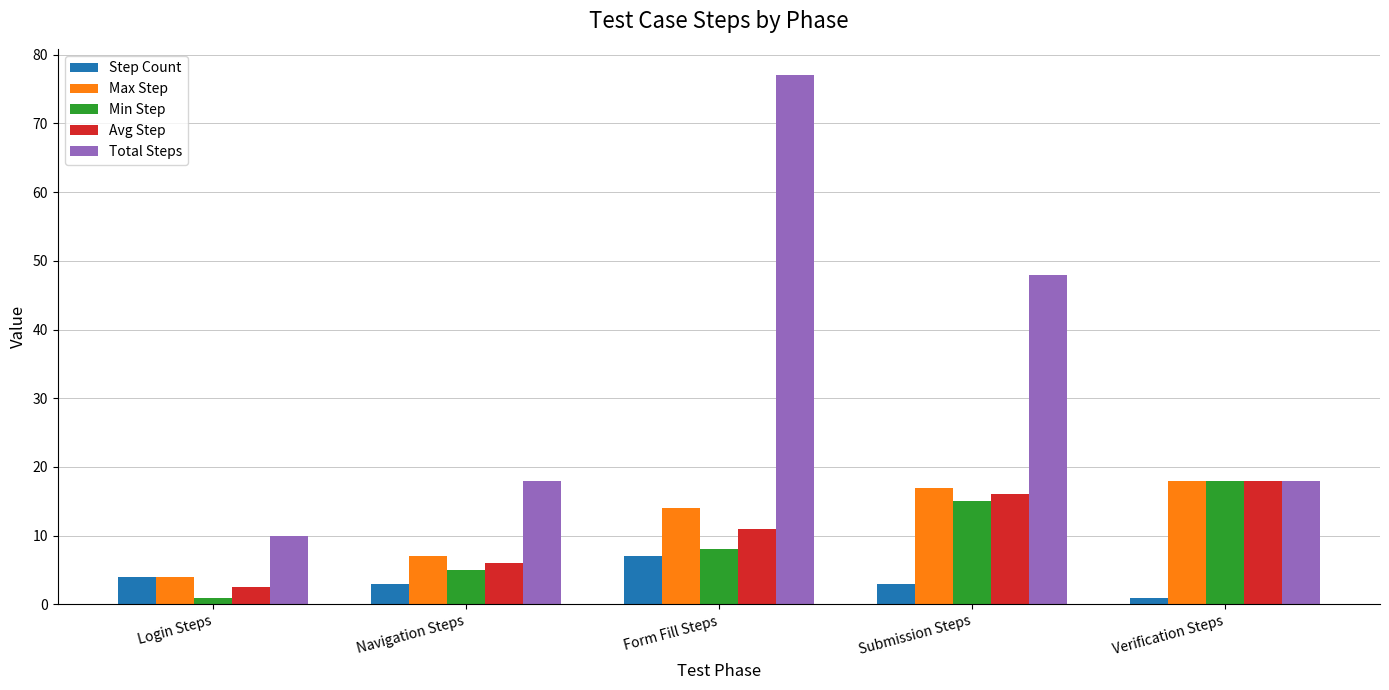

What is the minimum value for Avg Step?

2.5